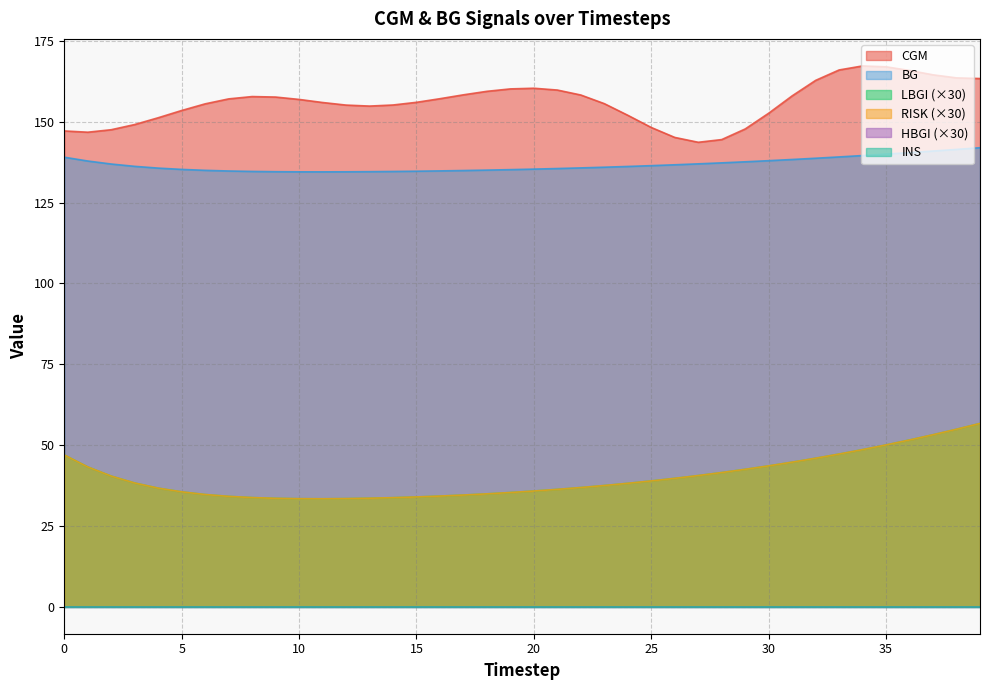

At which label does CGM reach its minimum?

27